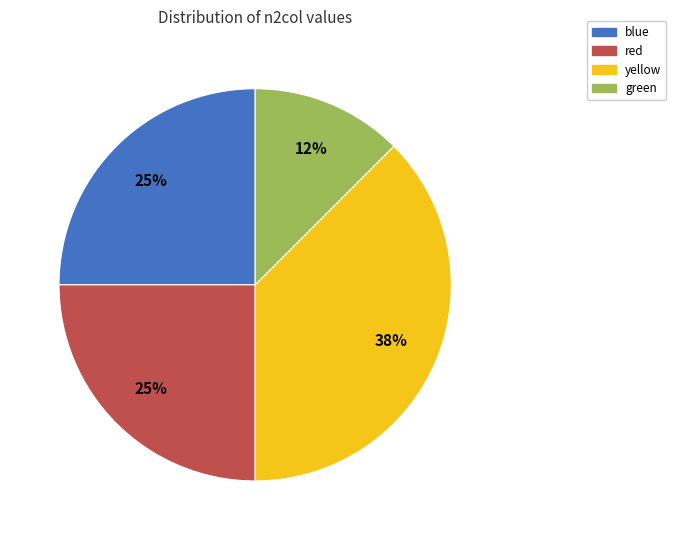

Count the number of slices in the pie.

4